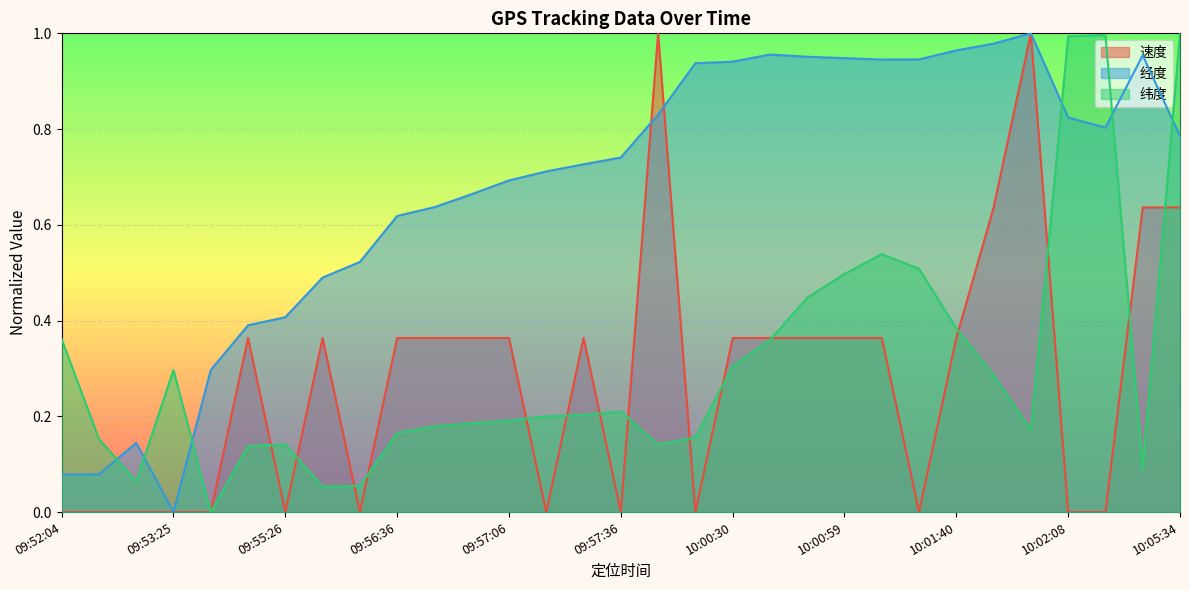

Which category has the lowest value in the 纬度 series?

09:54:35